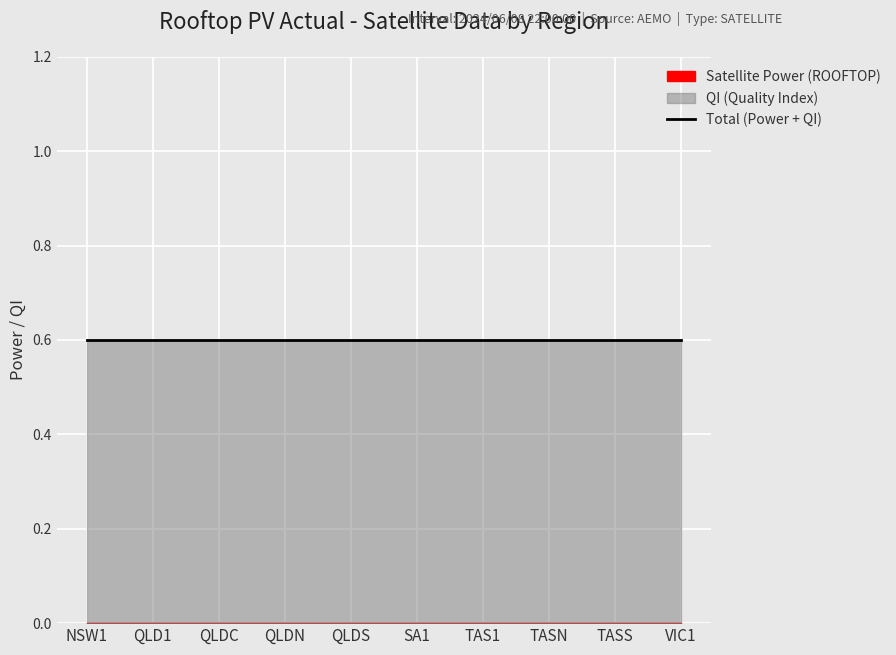

True or false: Total and QI intersect in this chart.

False